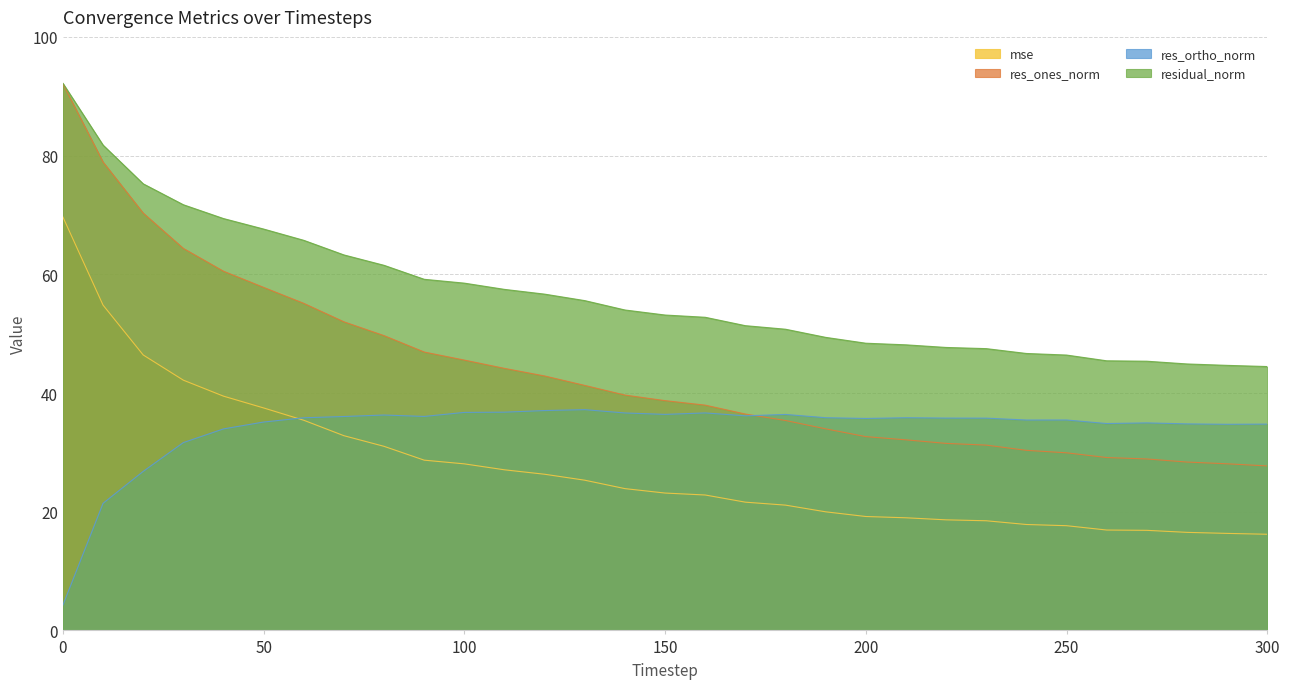

Which has a higher value, 210 or 240?

210